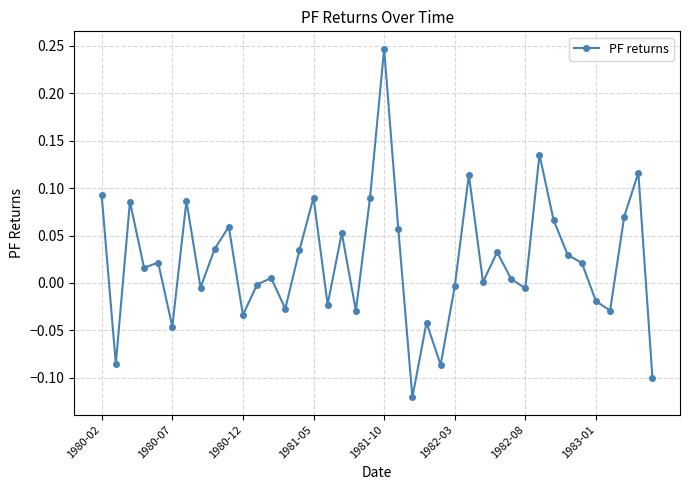

True or false: the data has more than 1 interior local peaks.

True